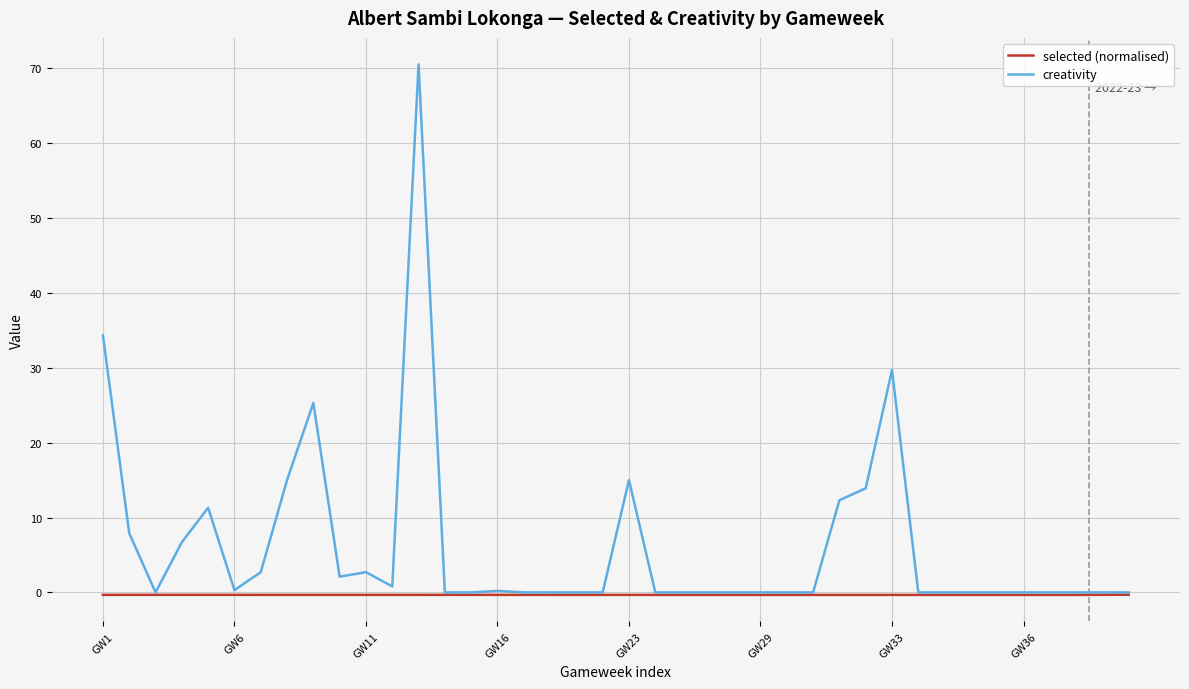

List the series in order of their peak value, lowest first.

selected (normalised), creativity